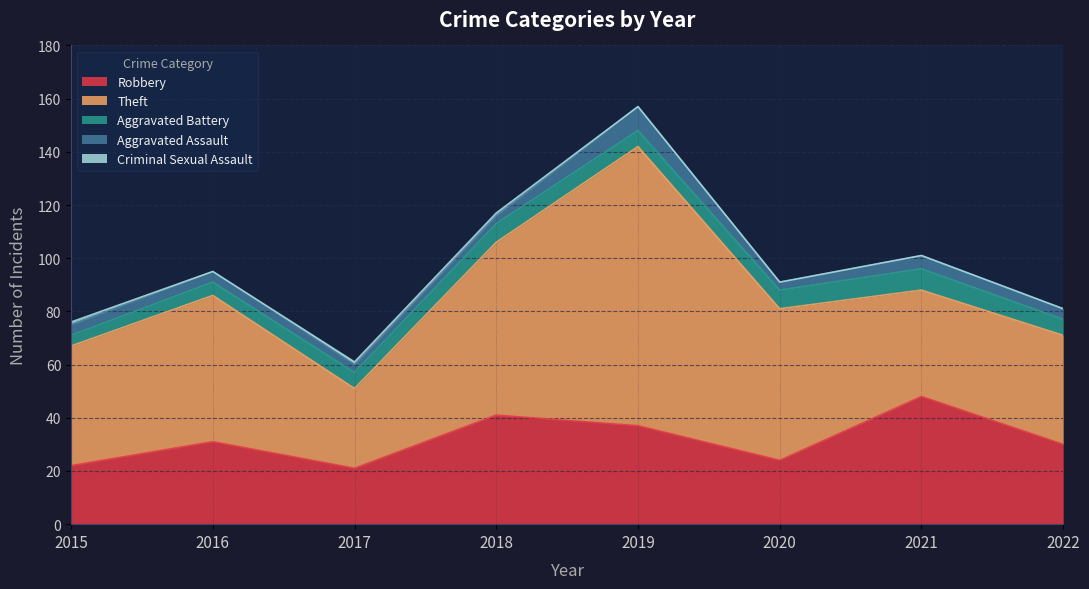

Between 2015 and 2018, which series saw the biggest shift?

Theft